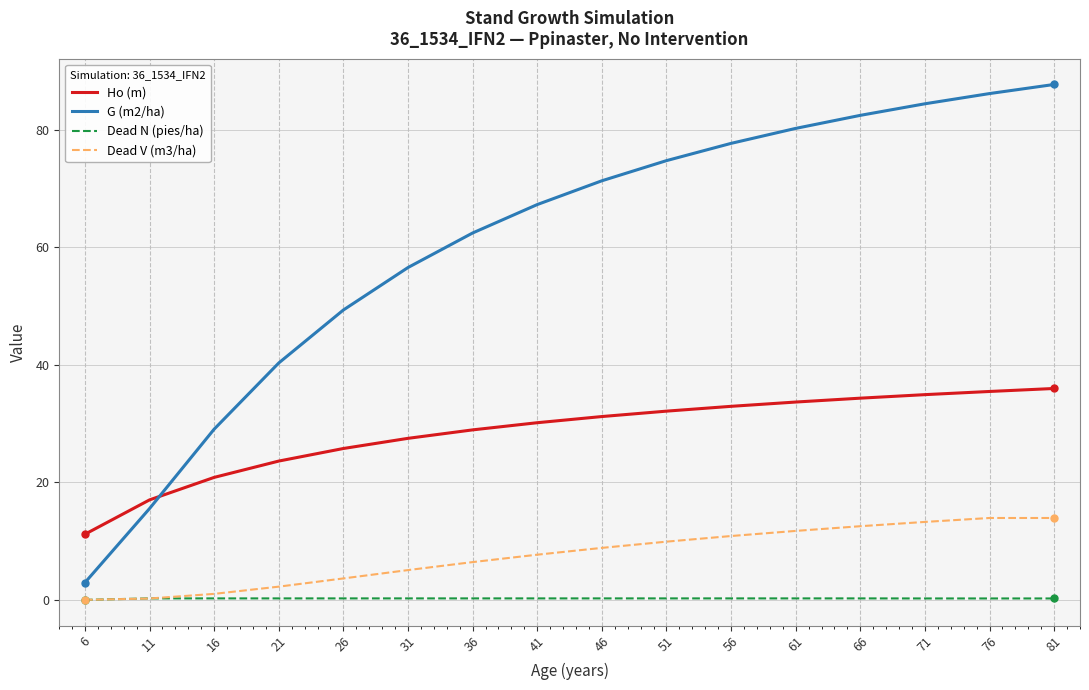

Is the value of Ho (m) at 71 greater than the value of Dead N (pies/ha) at 26?

Yes